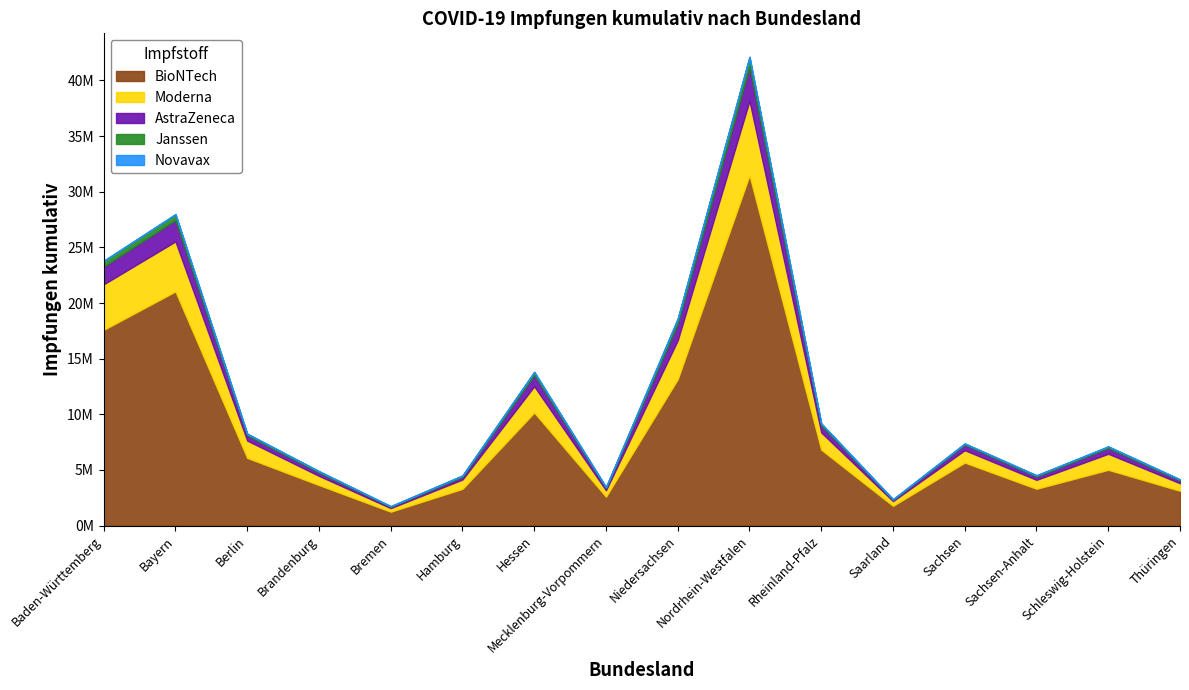

What is the total value across all series at Thüringen?

4153698